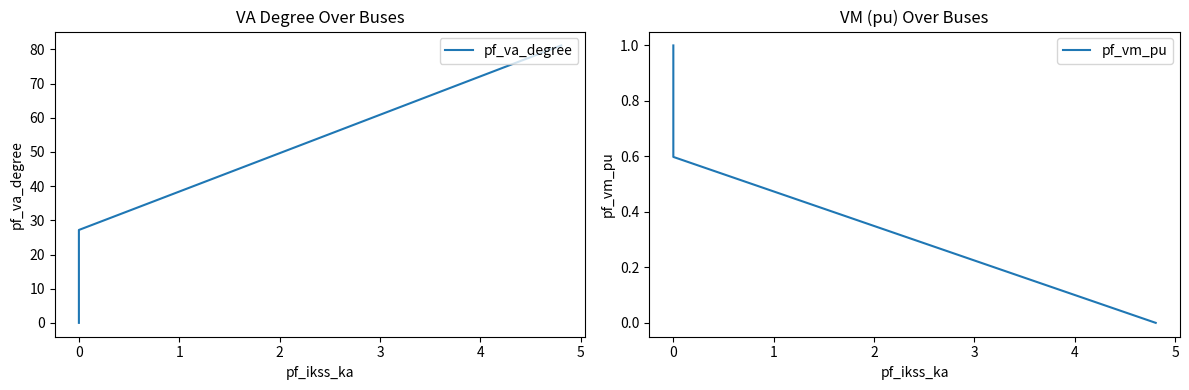

Which series has the largest total across all categories?

pf_va_degree